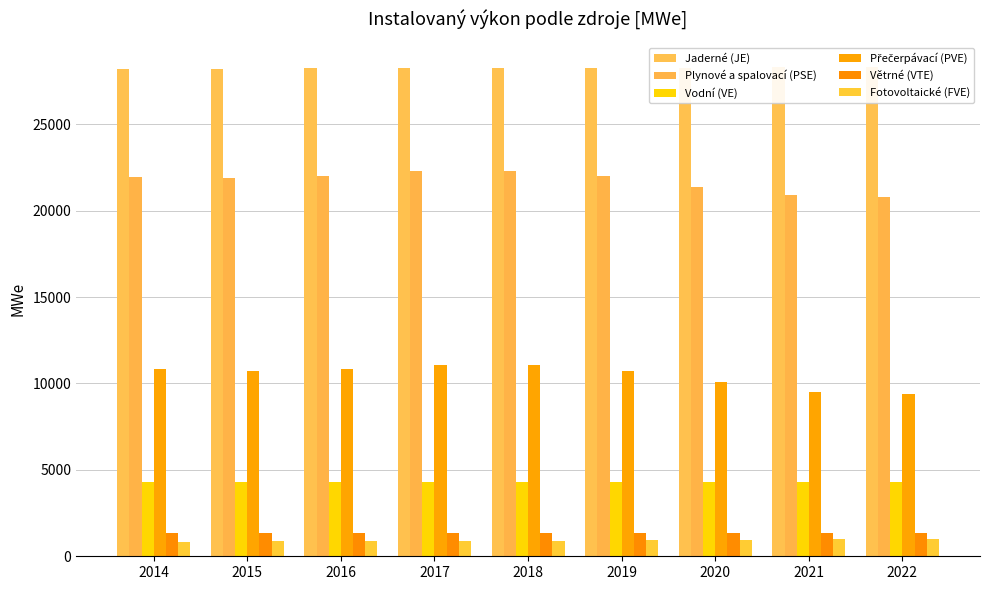

What is the total value across all series at 2020?

66332.6